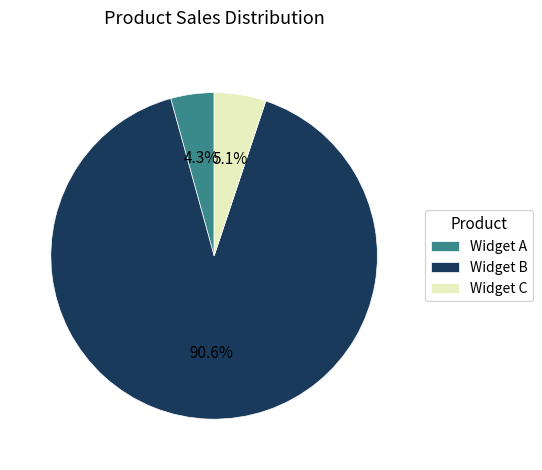

The Widget C slice represents 5% of the pie. True or false?

True